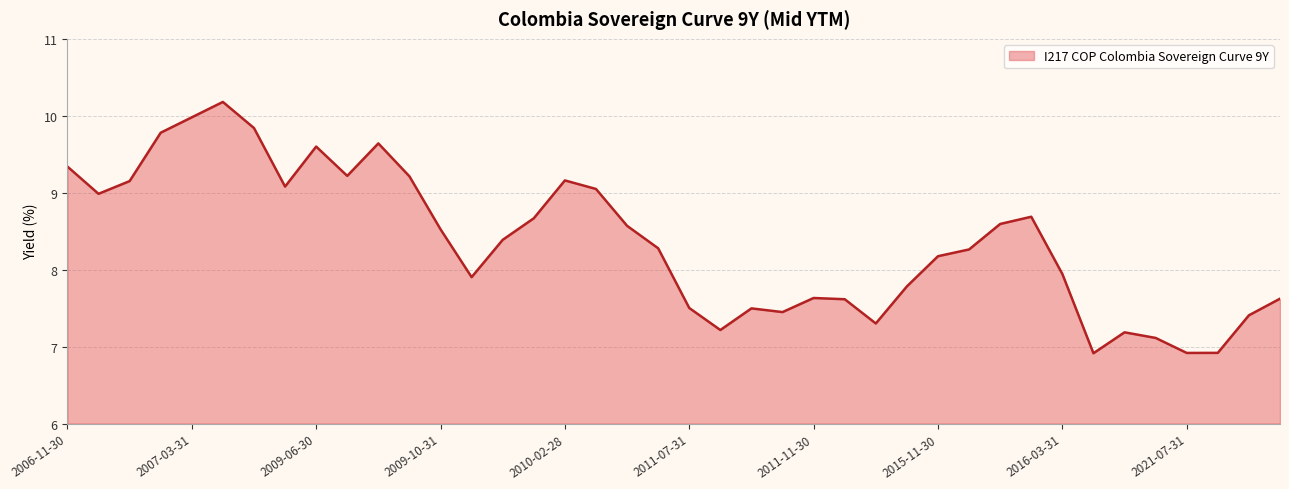

What is the maximum value shown in the chart?

10.2